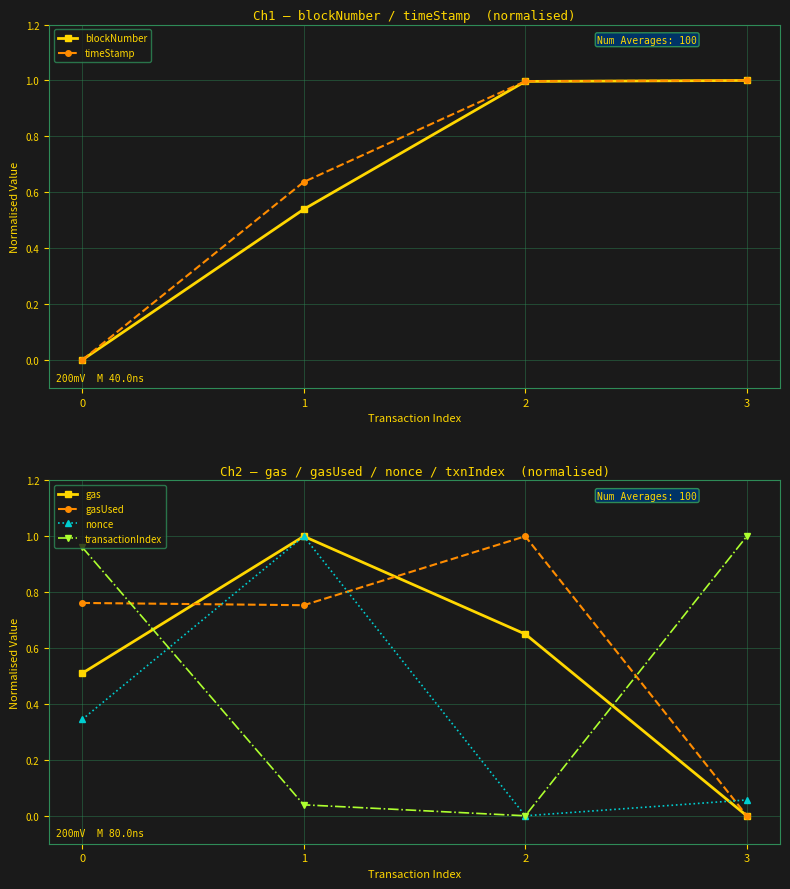

Between 2 and 3, which is larger?

3